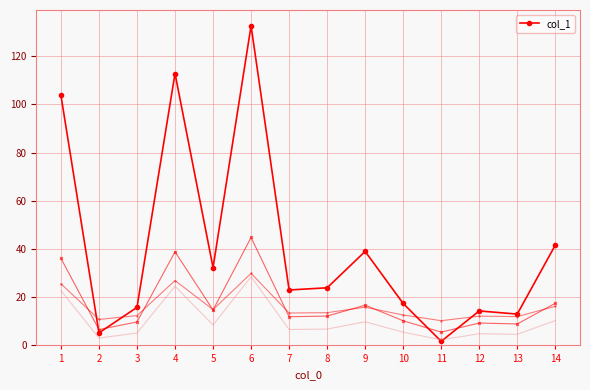

At which category does the data reach its first local peak?

4